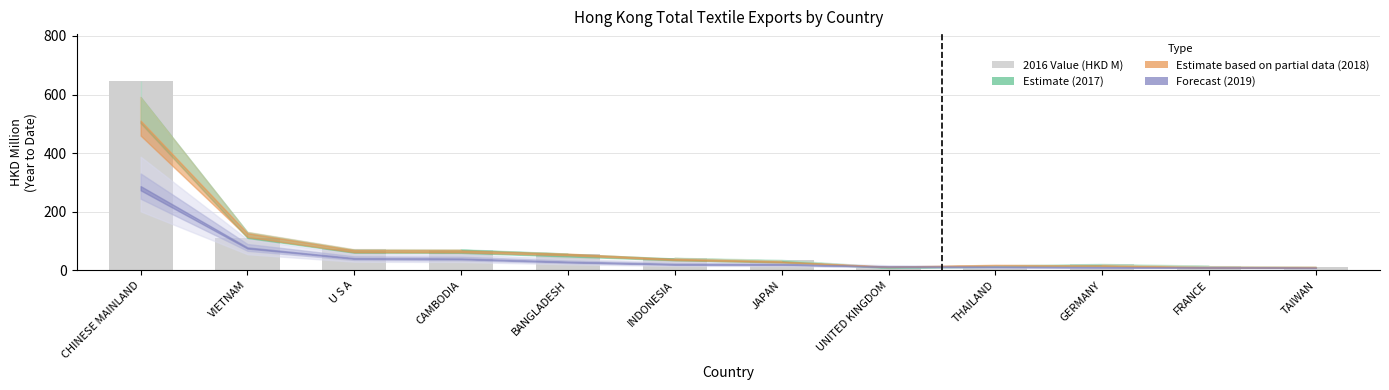

What is the average value?

91.2